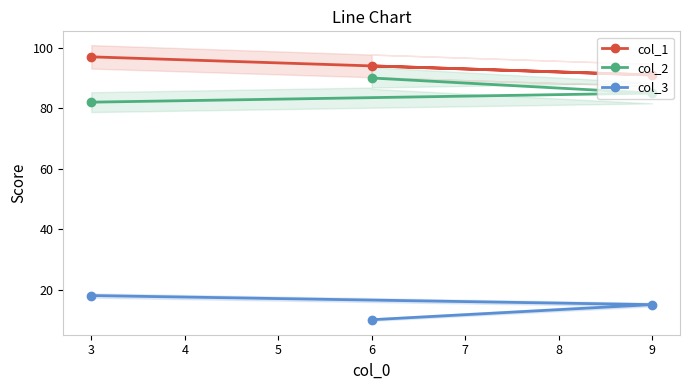

The col_2 series shows 133 at 3. True or false?

False